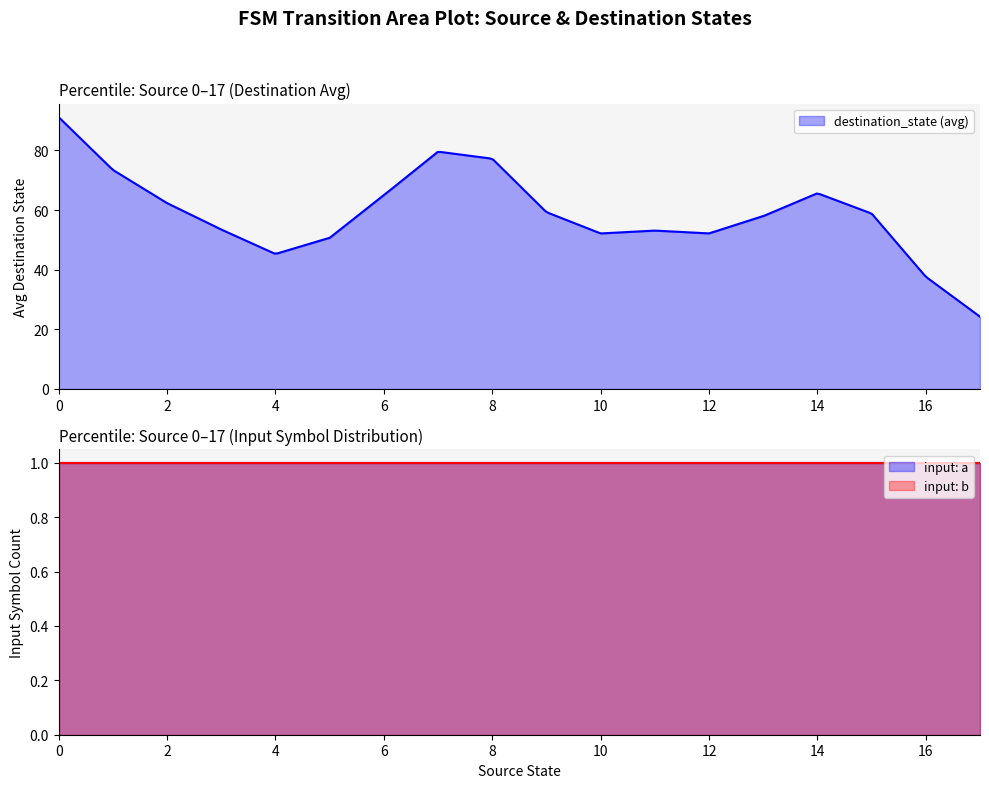

At which label does source_state first exceed 9?

10